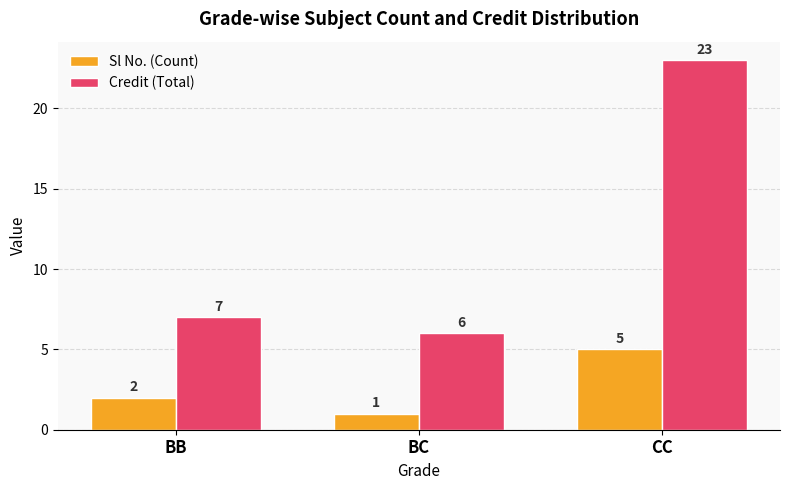

What is the spread (max minus min) of values at CC?

18